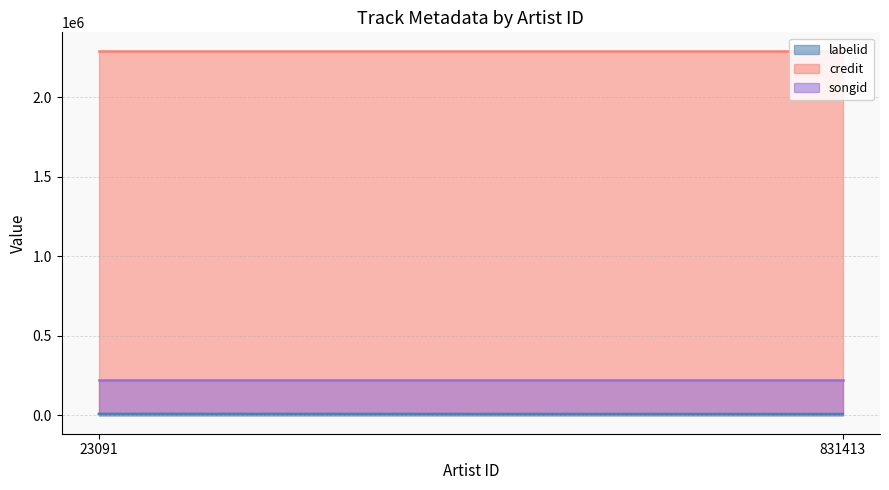

Reading left to right, extract all data points from this chart.

labelid: 23091=10186	831413=9340
credit: 23091=2295094	831413=2295094
songid: 23091=224501	831413=224501